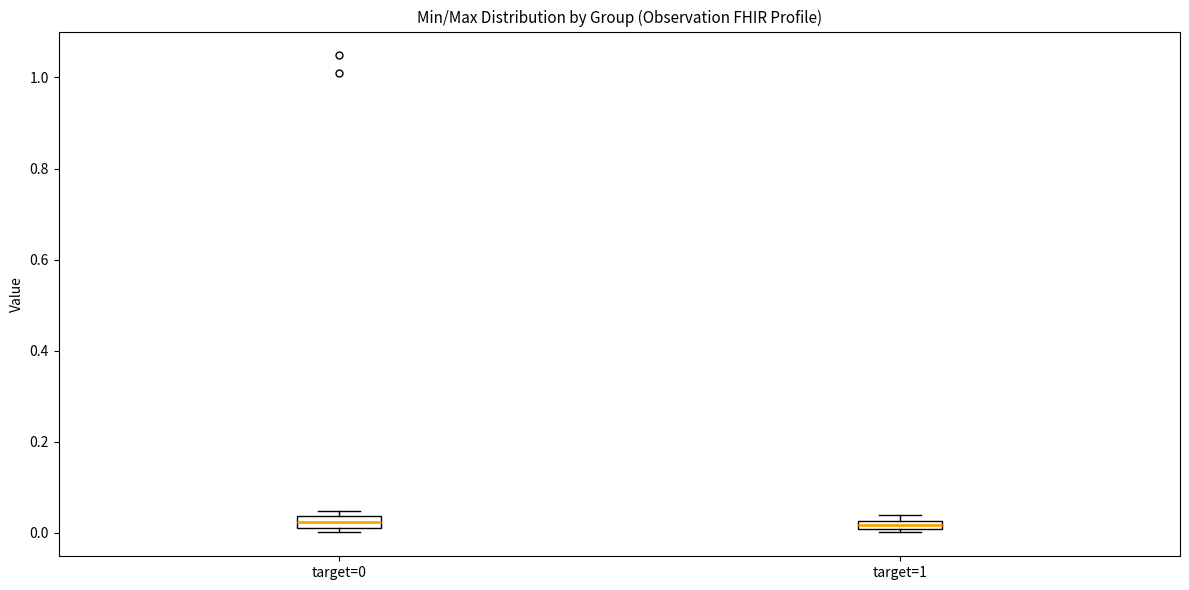

Where is the lower edge of the box for target=1 on the y-axis? The values are not printed on the chart, so give them approximately, as read against the axis.

0.00